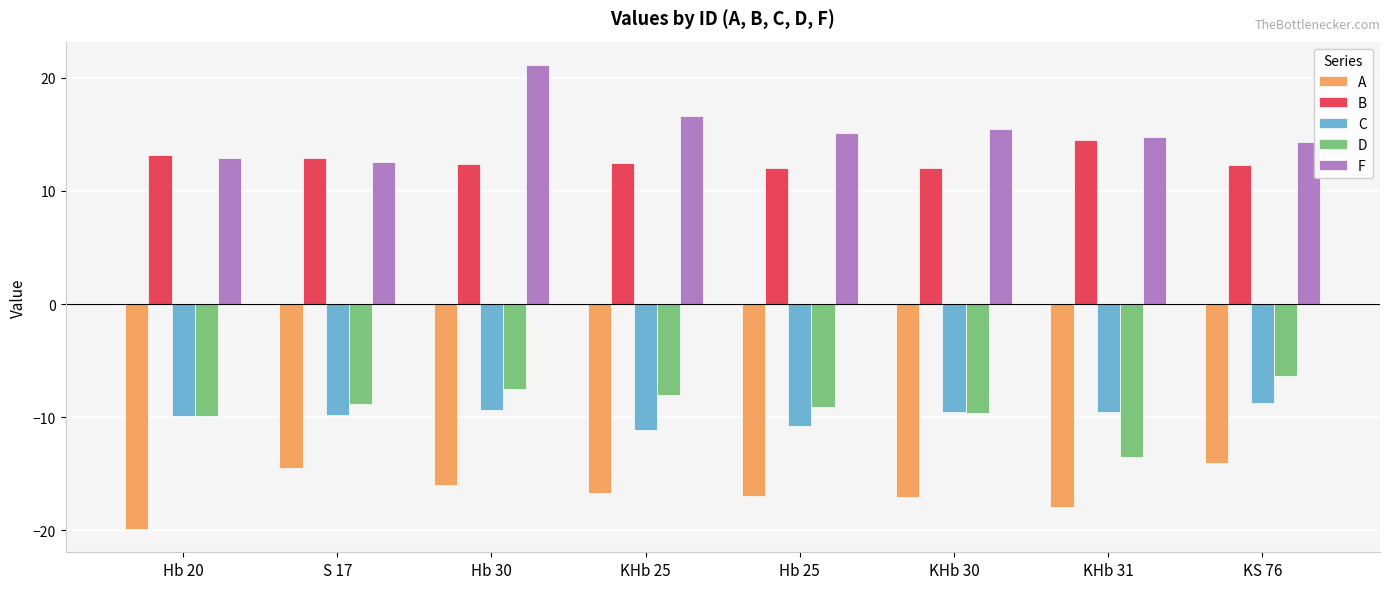

What is the difference between the maximum and minimum values in the D series?

7.2